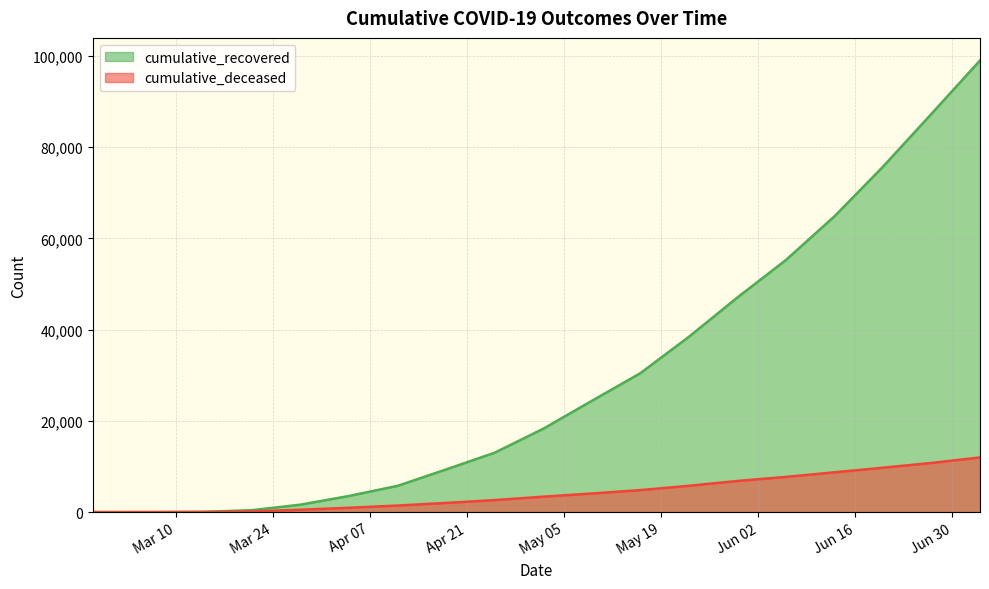

Does the chart have visible grid lines?

Yes